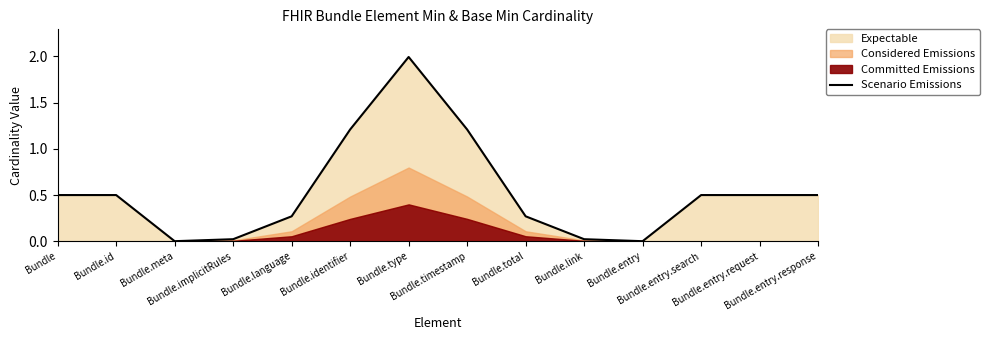

Reading right to left, list all the values displayed in this chart.

Bundle.entry.response=0.5	Bundle.entry.request=0.5	Bundle.entry.search=0.5	Bundle.entry=0.0	Bundle.link=0.0	Bundle.total=0.3	Bundle.timestamp=1.2	Bundle.type=2.0	Bundle.identifier=1.2	Bundle.language=0.3	Bundle.implicitRules=0.0	Bundle.meta=0.0	Bundle.id=0.5	Bundle=0.5